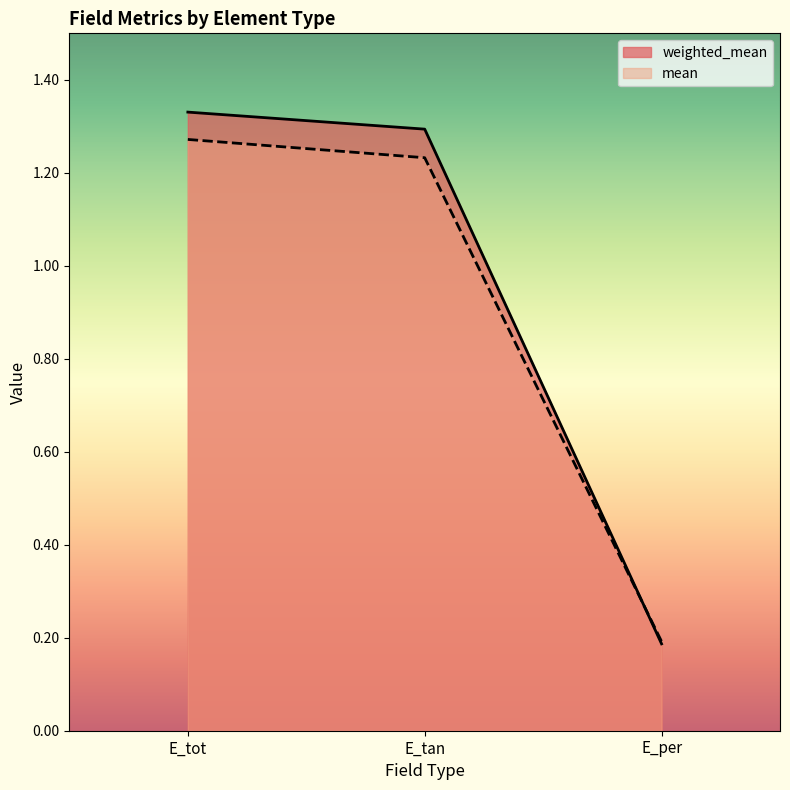

Count the mean values in the range 0 to 1.

1